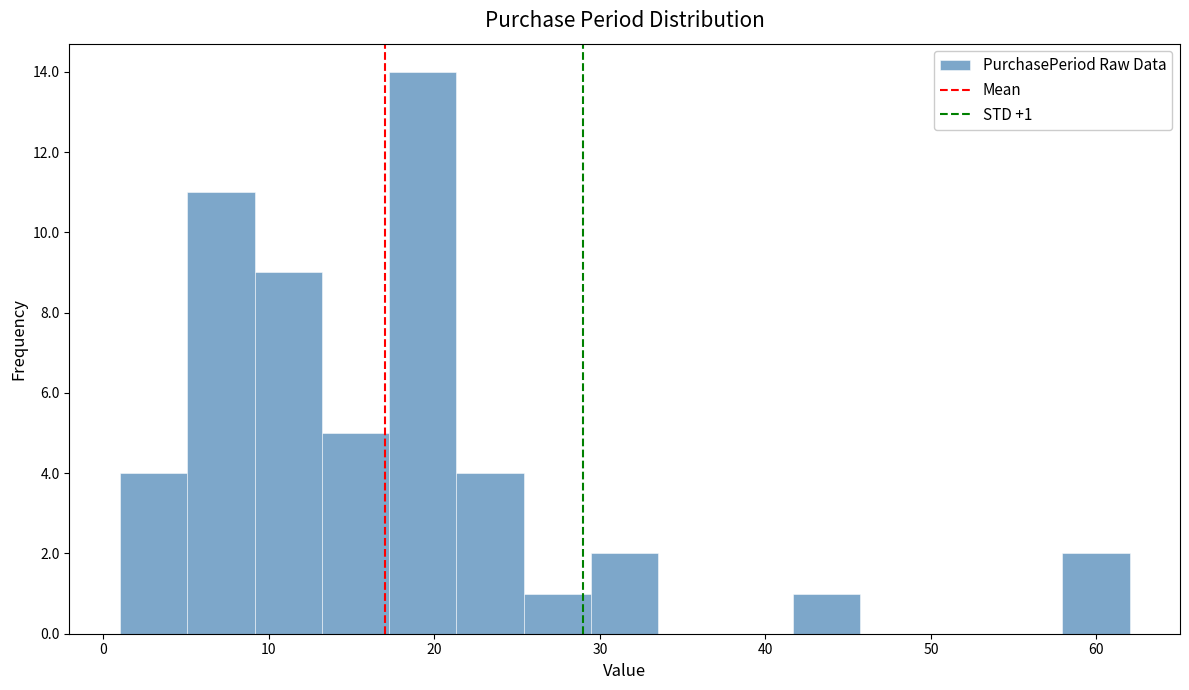

Over which range of the x-axis is the bar tallest?

17 to 21